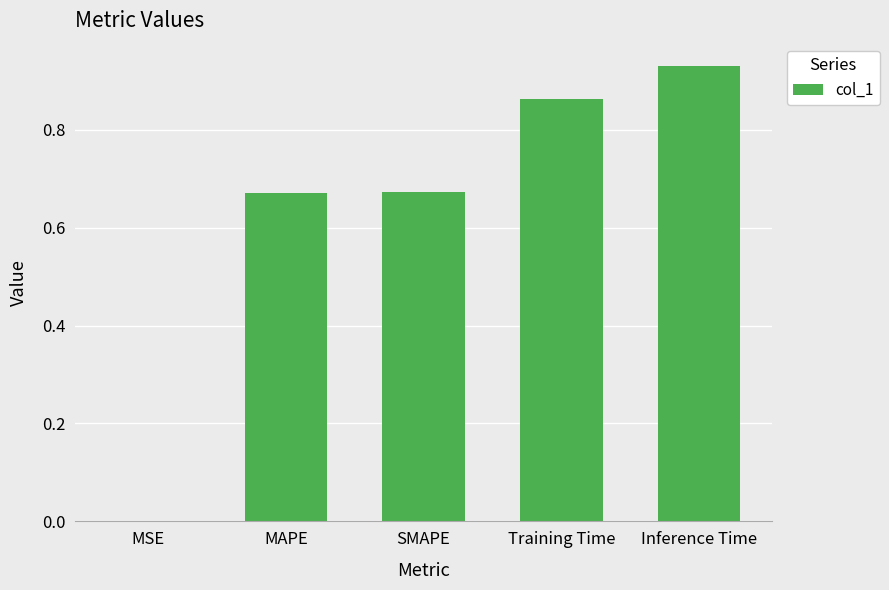

What is the change in value from SMAPE to Training Time?

+0.2